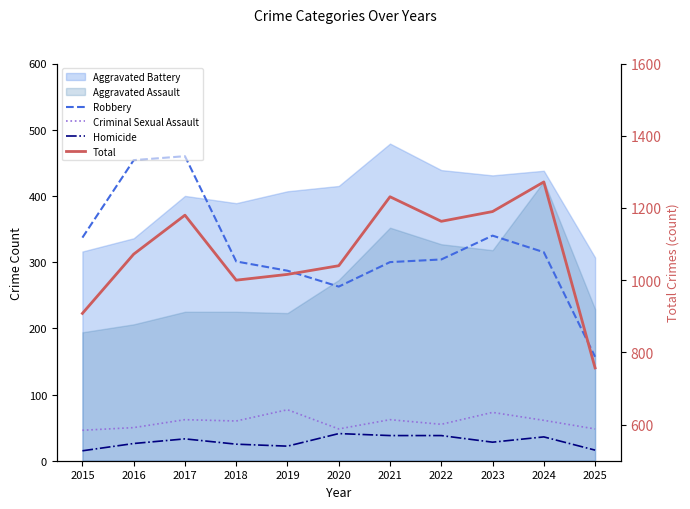

Does the chart display data point markers on the line(s)?

No